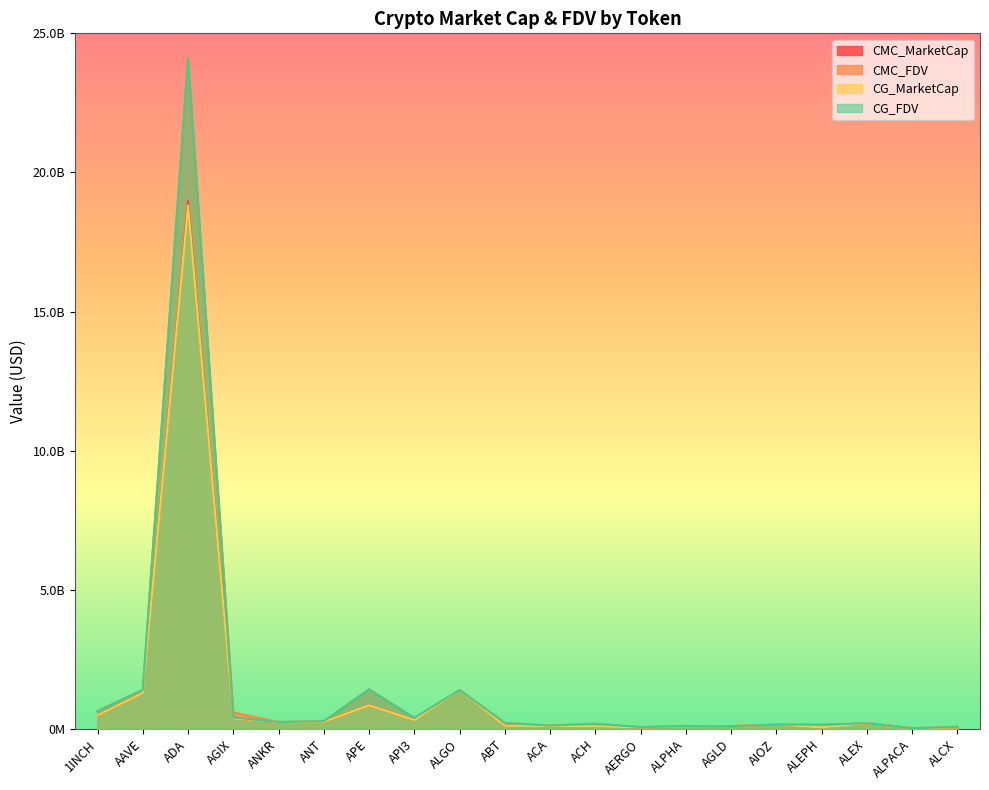

How many data points does each series have?

20